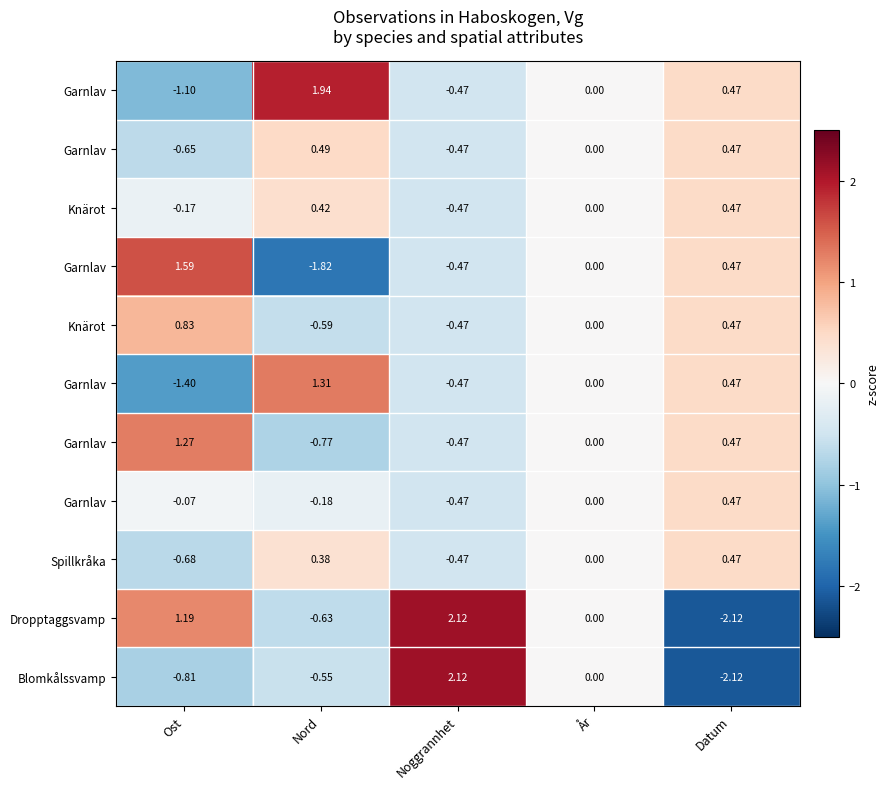

At which category is the sum across all series the highest?

Datum